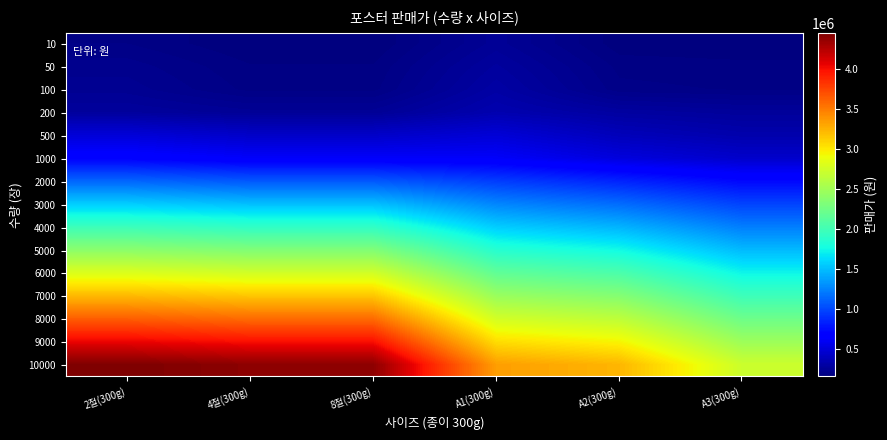

Reading left to right, what are all the values shown in this chart?

10: 2절(300g)=186364	4절(300g)=152818	8절(300g)=152818	A1(300g)=244136	A2(300g)=158409	A3(300g)=154682
50: 2절(300g)=212455	4절(300g)=171455	8절(300g)=171455	A1(300g)=273955	A2(300g)=180773	A3(300g)=175182
100: 2절(300g)=229227	4절(300g)=180773	8절(300g)=180773	A1(300g)=298182	A2(300g)=191955	A3(300g)=184500
200: 2절(300g)=270227	4절(300g)=244136	8절(300g)=244136	A1(300g)=339182	A2(300g)=283273	A3(300g)=260909
500: 2절(300g)=492373	4절(300g)=432923	8절(300g)=432923	A1(300g)=486409	A2(300g)=378505	A3(300g)=329118
1000: 2절(300g)=682091	4절(300g)=623573	8절(300g)=623573	A1(300g)=616491	A2(300g)=509518	A3(300g)=441868
2000: 2절(300g)=1123773	4절(300g)=1066373	8절(300g)=1066373	A1(300g)=949709	A2(300g)=841805	A3(300g)=718618
3000: 2절(300g)=1560423	4절(300g)=1500973	8절(300g)=1500973	A1(300g)=1259259	A2(300g)=1151355	A3(300g)=976918
4000: 2절(300g)=1974523	4절(300g)=1915073	8절(300g)=1915073	A1(300g)=1560423	A2(300g)=1452518	A3(300g)=1229068
5000: 2절(300g)=2389182	4절(300g)=2329359	8절(300g)=2329359	A1(300g)=1859536	A2(300g)=1751632	A3(300g)=1479168
6000: 2절(300g)=2804773	4절(300g)=2745323	8절(300g)=2745323	A1(300g)=2161259	A2(300g)=2053355	A3(300g)=1731318
7000: 2절(300g)=3218873	4절(300g)=3159423	8절(300g)=3159423	A1(300g)=2458509	A2(300g)=2350605	A3(300g)=1979368
8000: 2절(300g)=3632973	4절(300g)=3573523	8절(300g)=3573523	A1(300g)=2755759	A2(300g)=2647855	A3(300g)=2227418
9000: 2절(300g)=4049123	4절(300g)=3989673	8절(300g)=3989673	A1(300g)=3053009	A2(300g)=2945105	A3(300g)=2475468
10000: 2절(300g)=4454091	4절(300g)=4398182	8절(300g)=4398182	A1(300g)=3341127	A2(300g)=3233223	A3(300g)=2719418